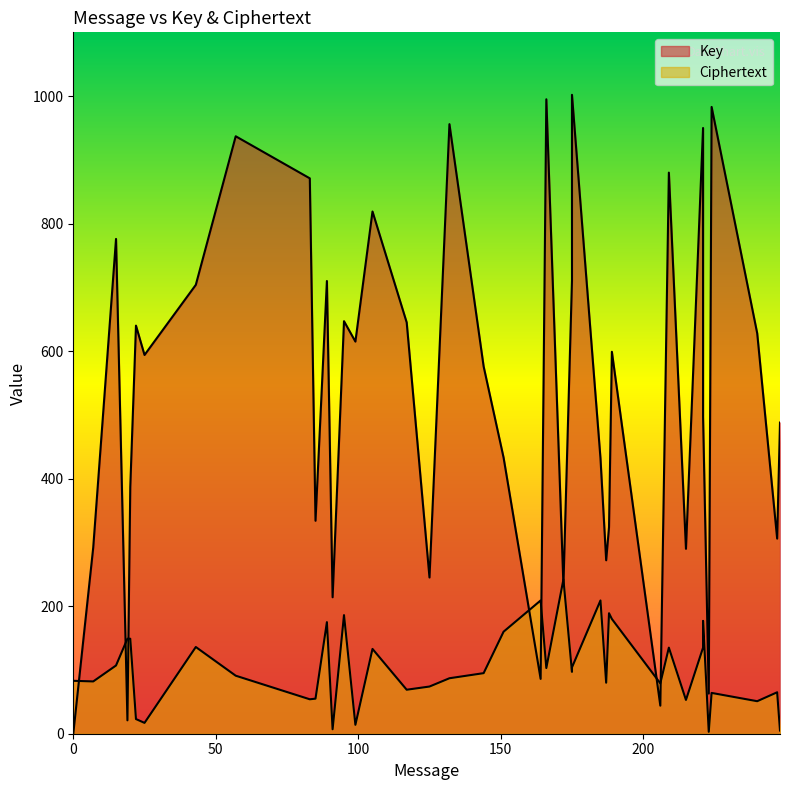

What is the highest value of the Key series?

1002